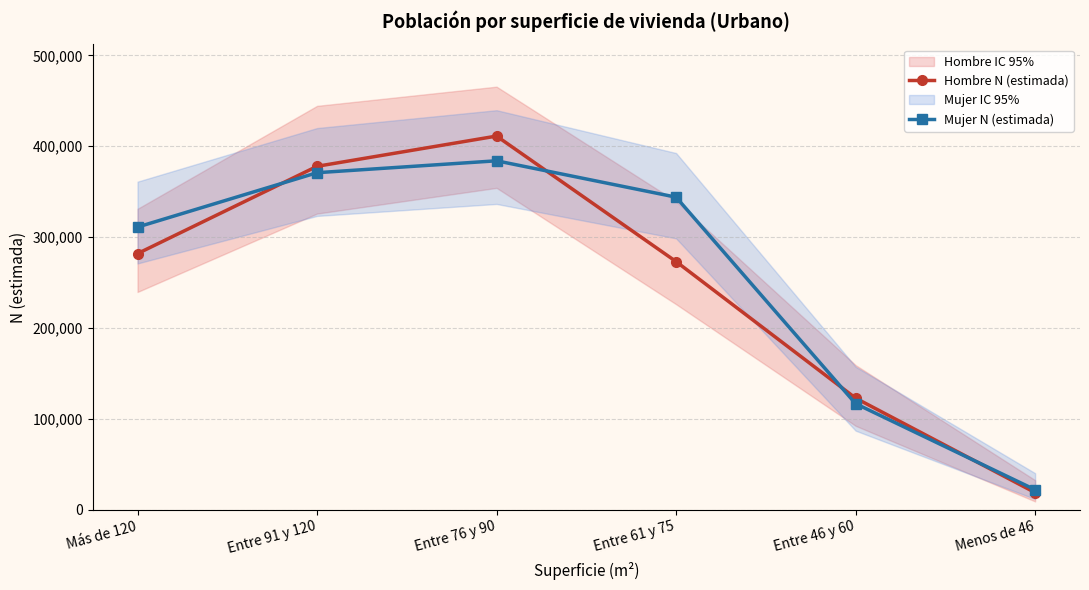

What is the spread (max minus min) of values at Entre 76 y 90?

27201